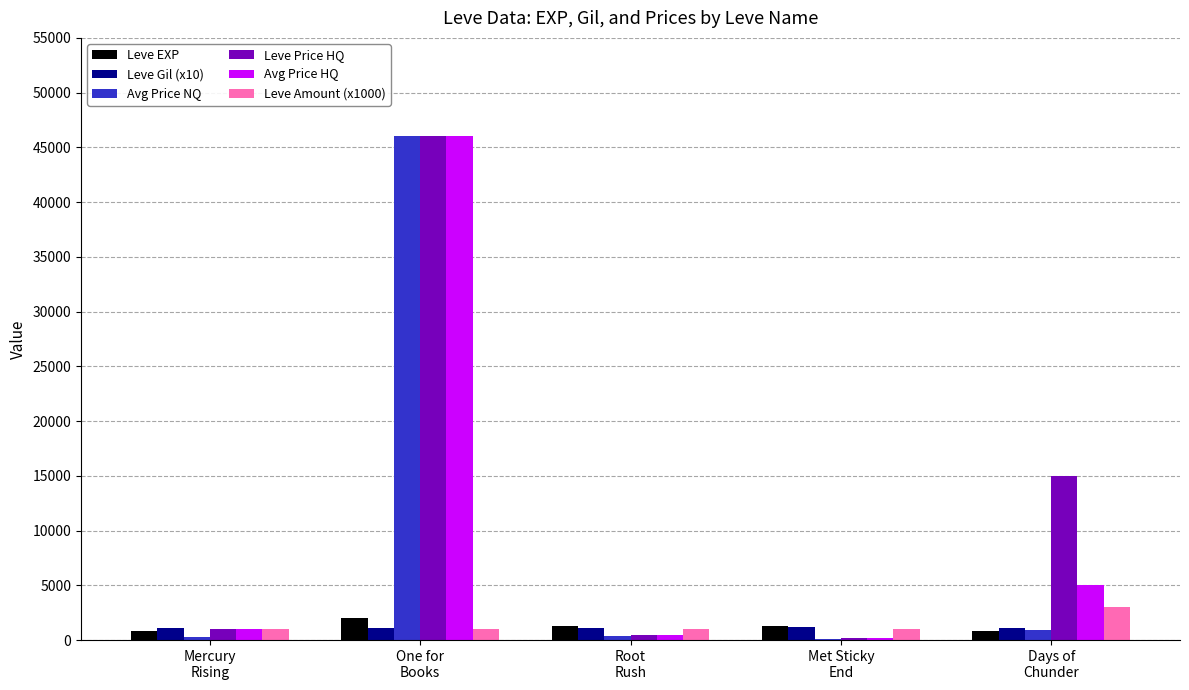

What is the sum of all Avg Price NQ values?

47694.4